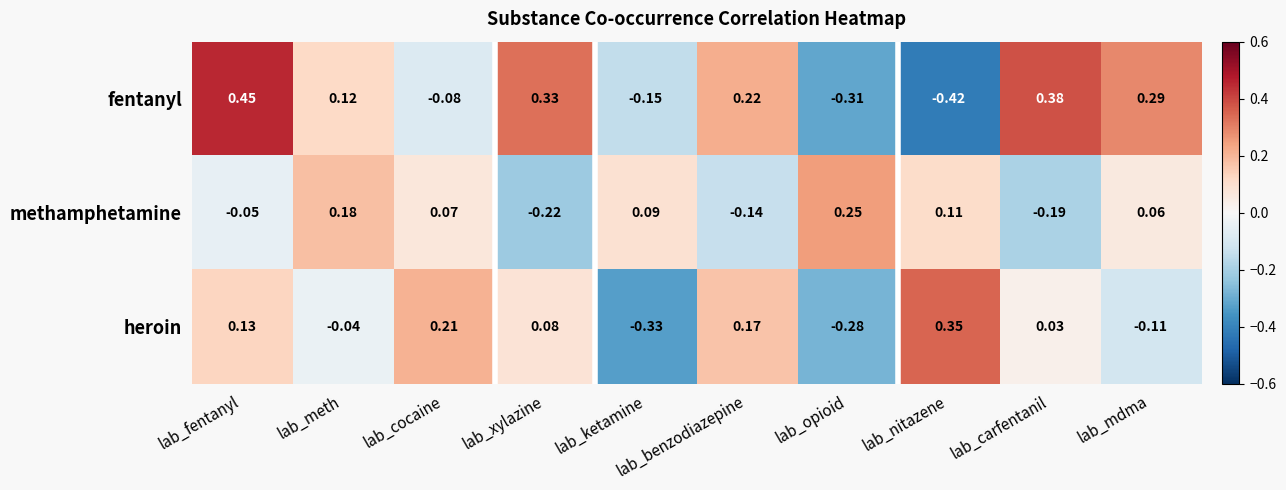

Between lab_ketamine and lab_nitazene, which series saw the biggest shift?

heroin